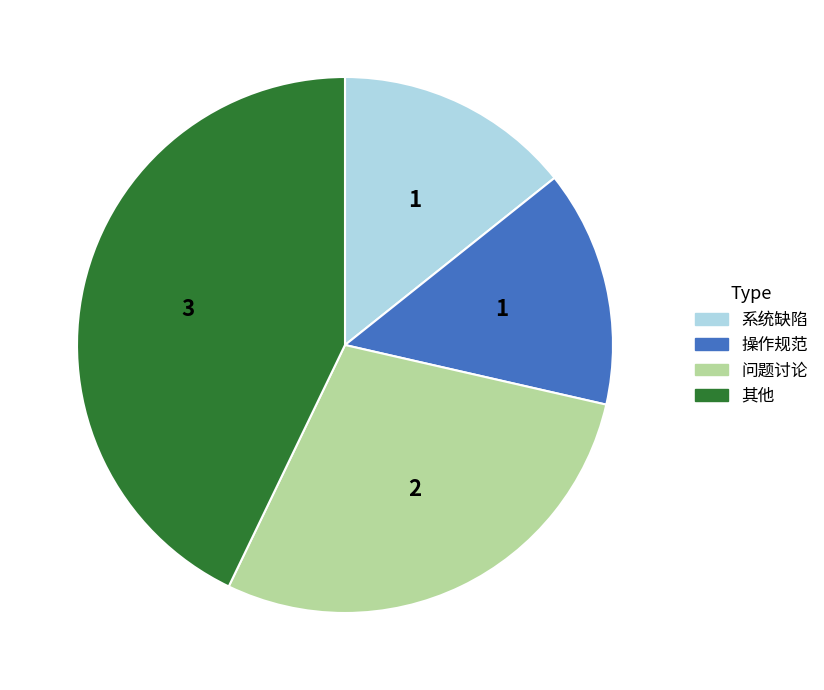

How many segments does this pie chart have?

4